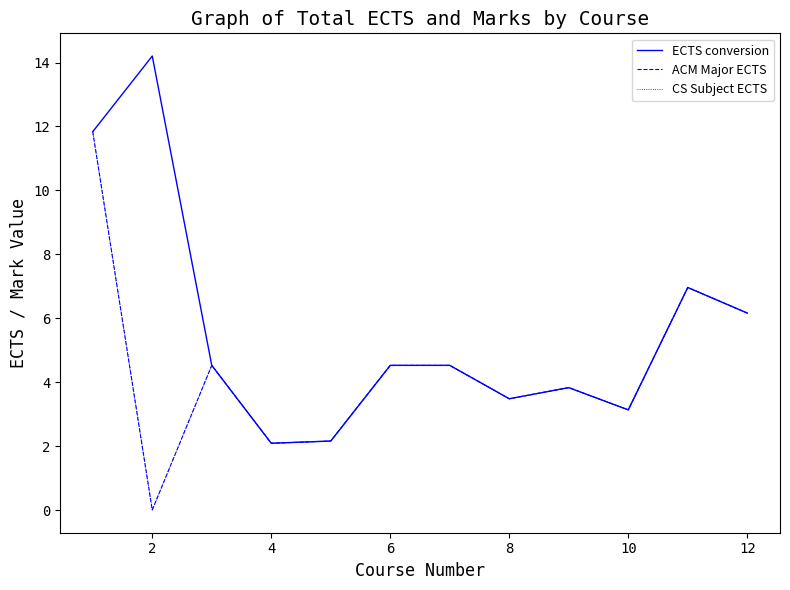

Does the chart display data point markers on the line(s)?

No